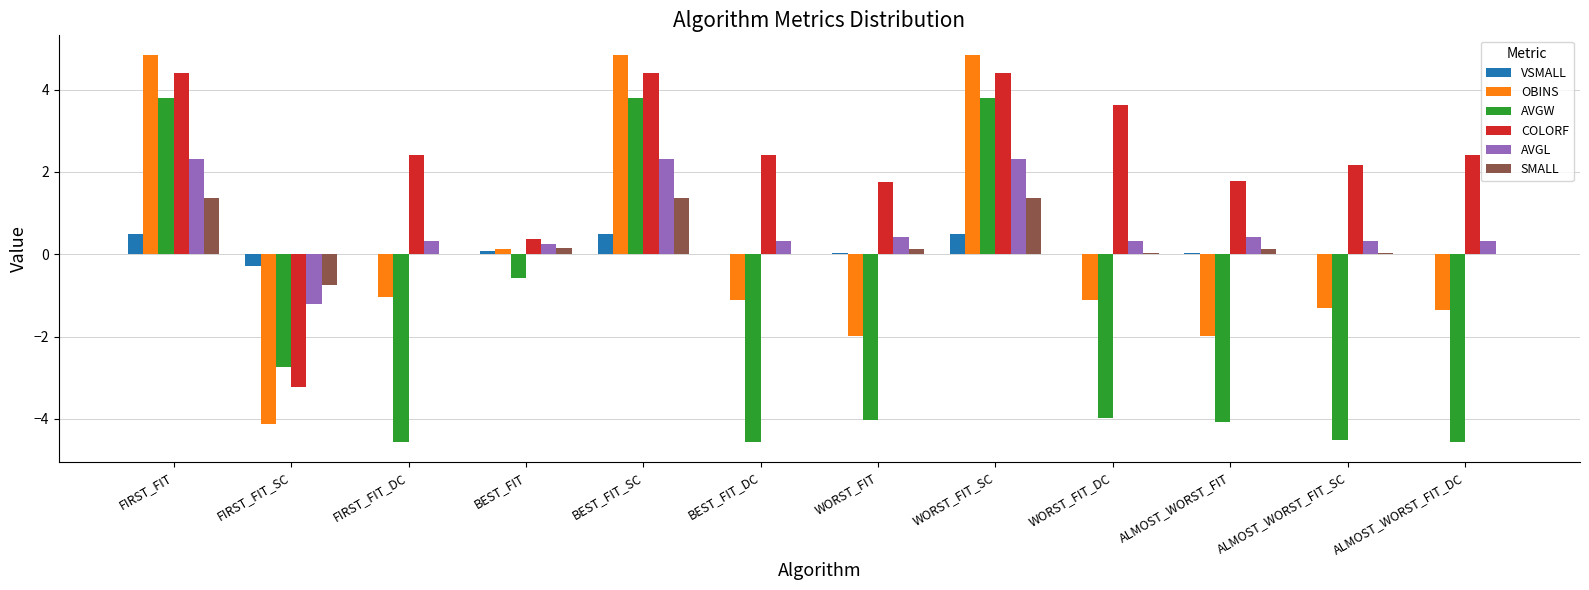

Which series has the largest total across all categories?

COLORF